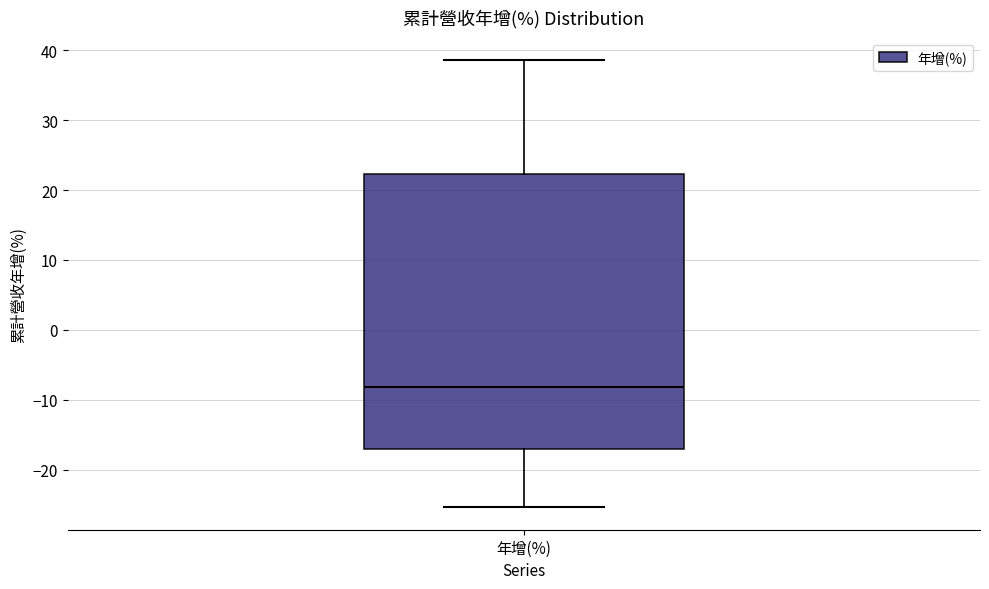

Where does the upper whisker of the box for 年增(%) end on the y-axis? The values are not printed on the chart, so give them approximately, as read against the axis.

39